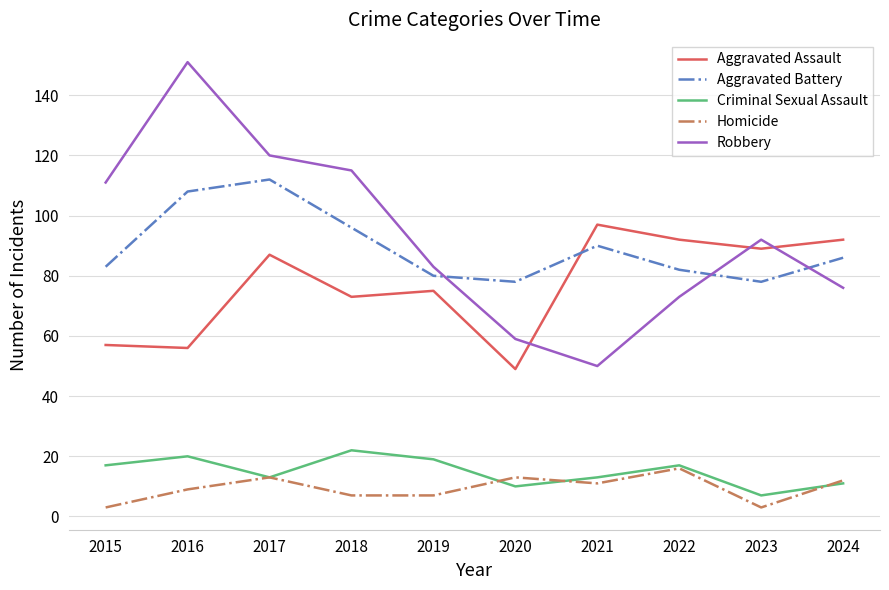

Which series has the widest spread of values?

Robbery